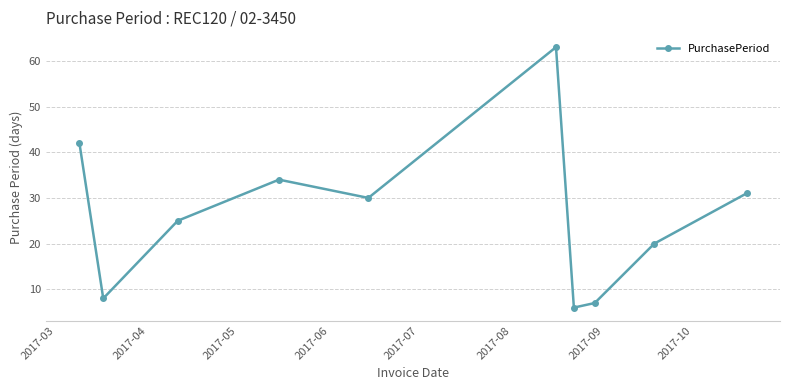

How many points are lower than both their immediate neighbors (excluding endpoints)?

3